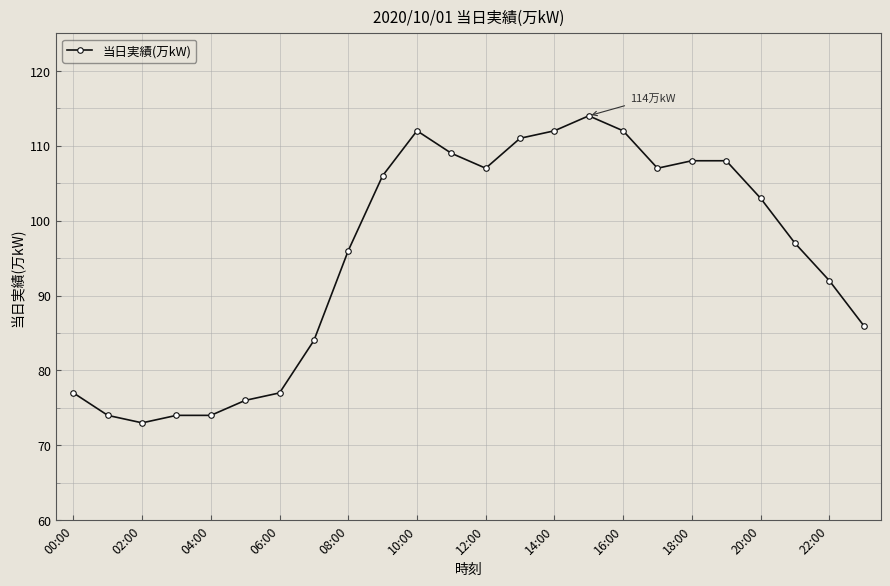

What is the value of the 10th point from the left?

106